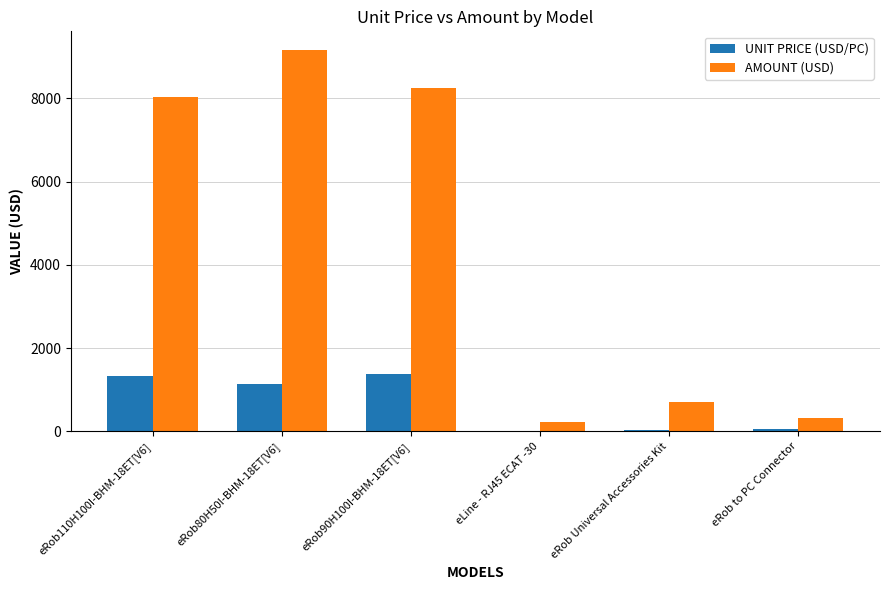

What is the maximum value shown in the chart?

9152